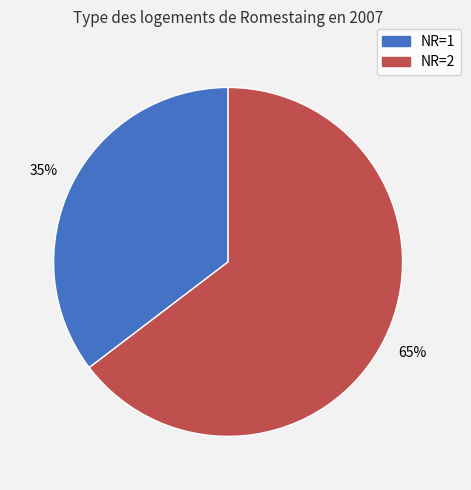

Is there a majority slice in this chart?

Yes